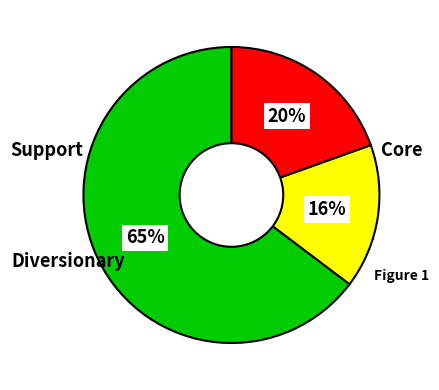

To the nearest percent, what is the difference between the largest and smallest slice percentages?

49%